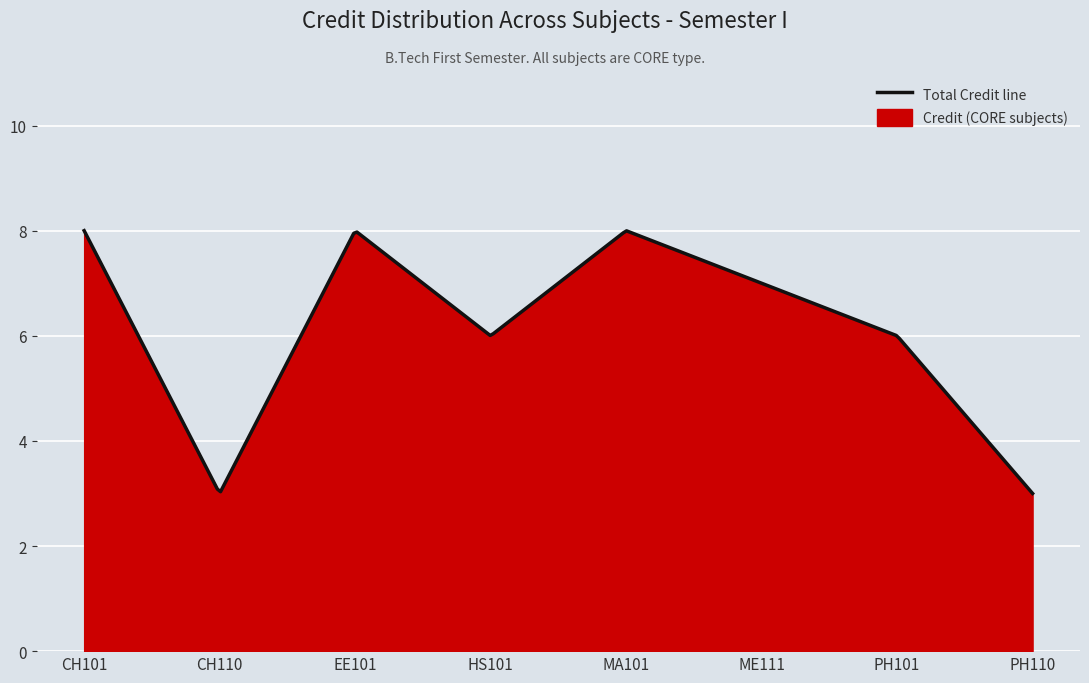

Reading left to right, extract all data points from this chart.

CH101=8	CH110=3	EE101=8	HS101=6	MA101=8	ME111=7	PH101=6	PH110=3